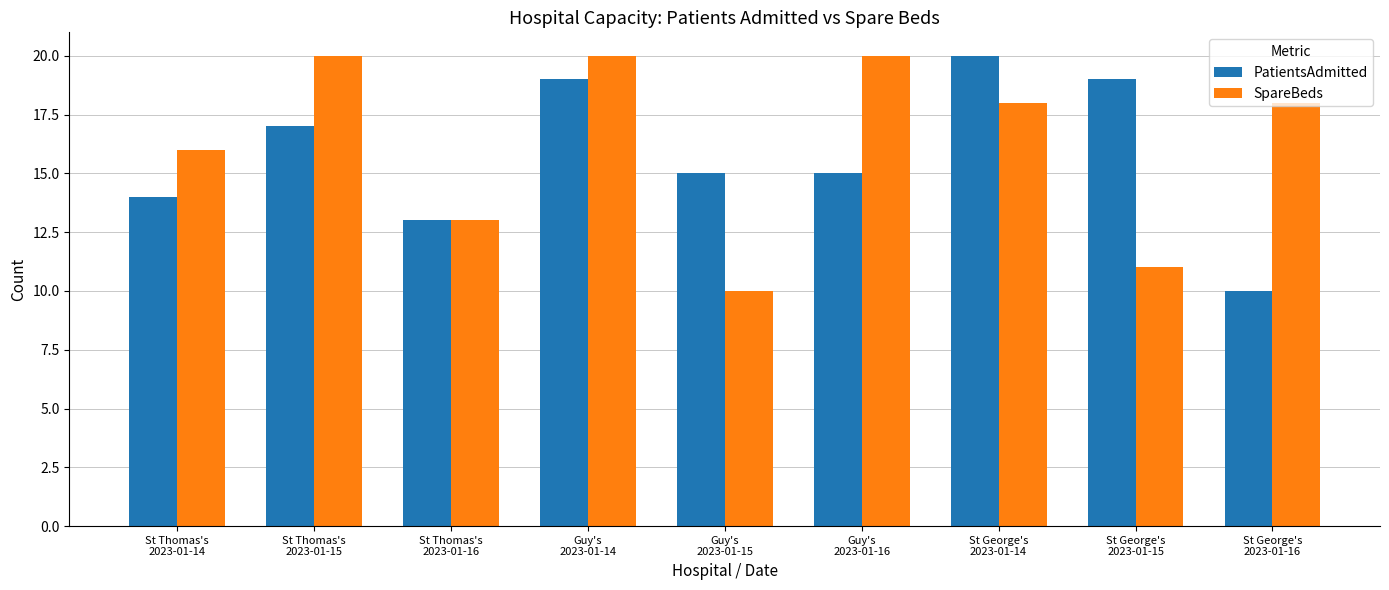

What is the maximum value shown in the chart?

20